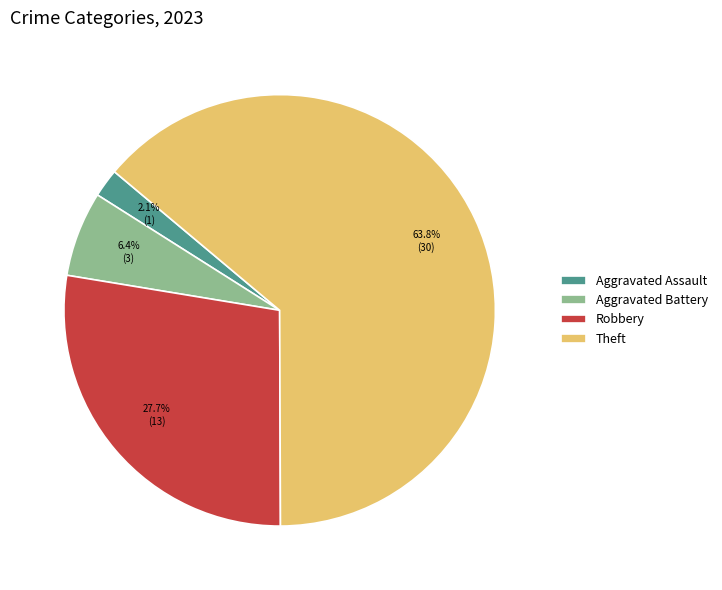

How many segments does this pie chart have?

4